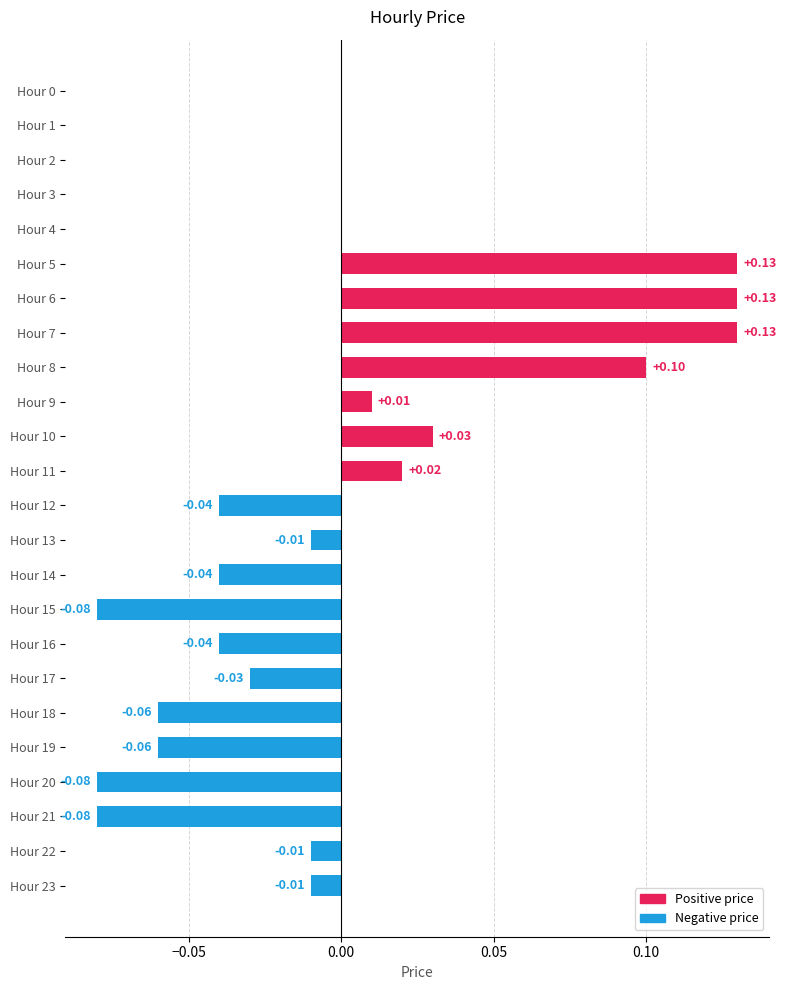

Which has a higher value, Hour 3 or Hour 7?

Hour 7